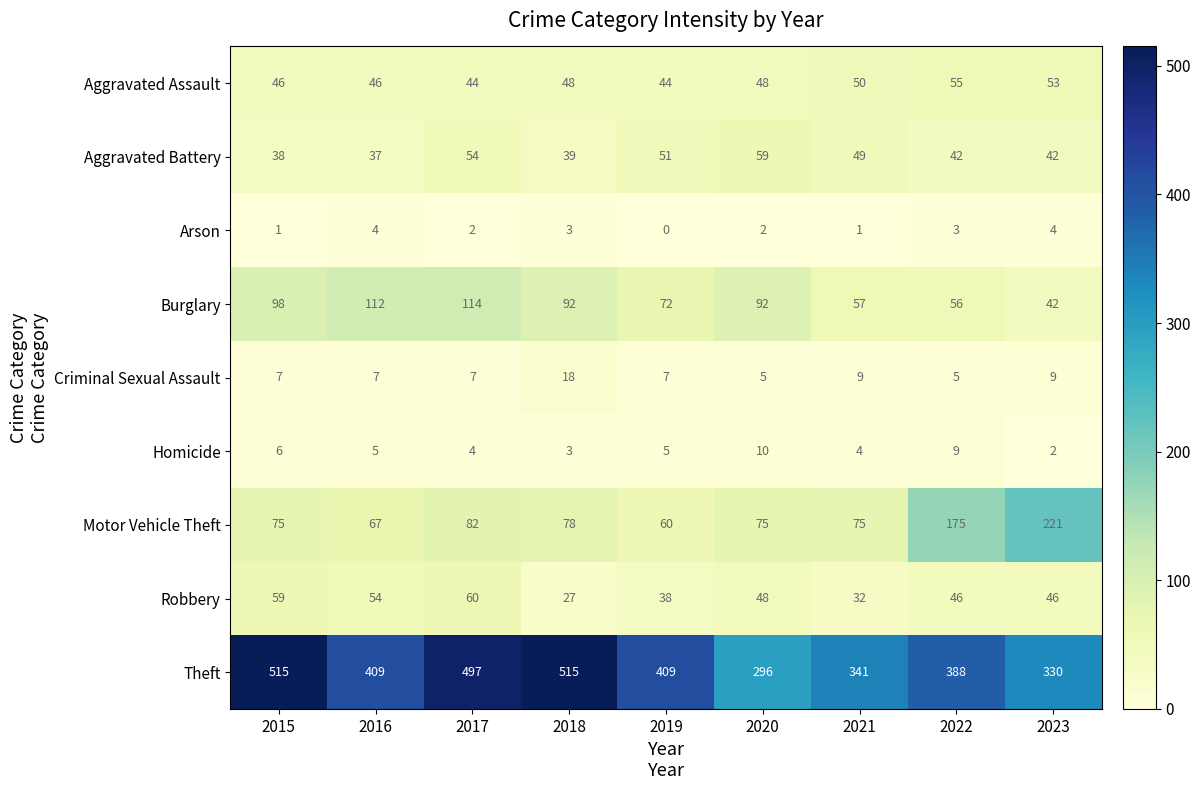

Which category has the lowest value across all series?

2019